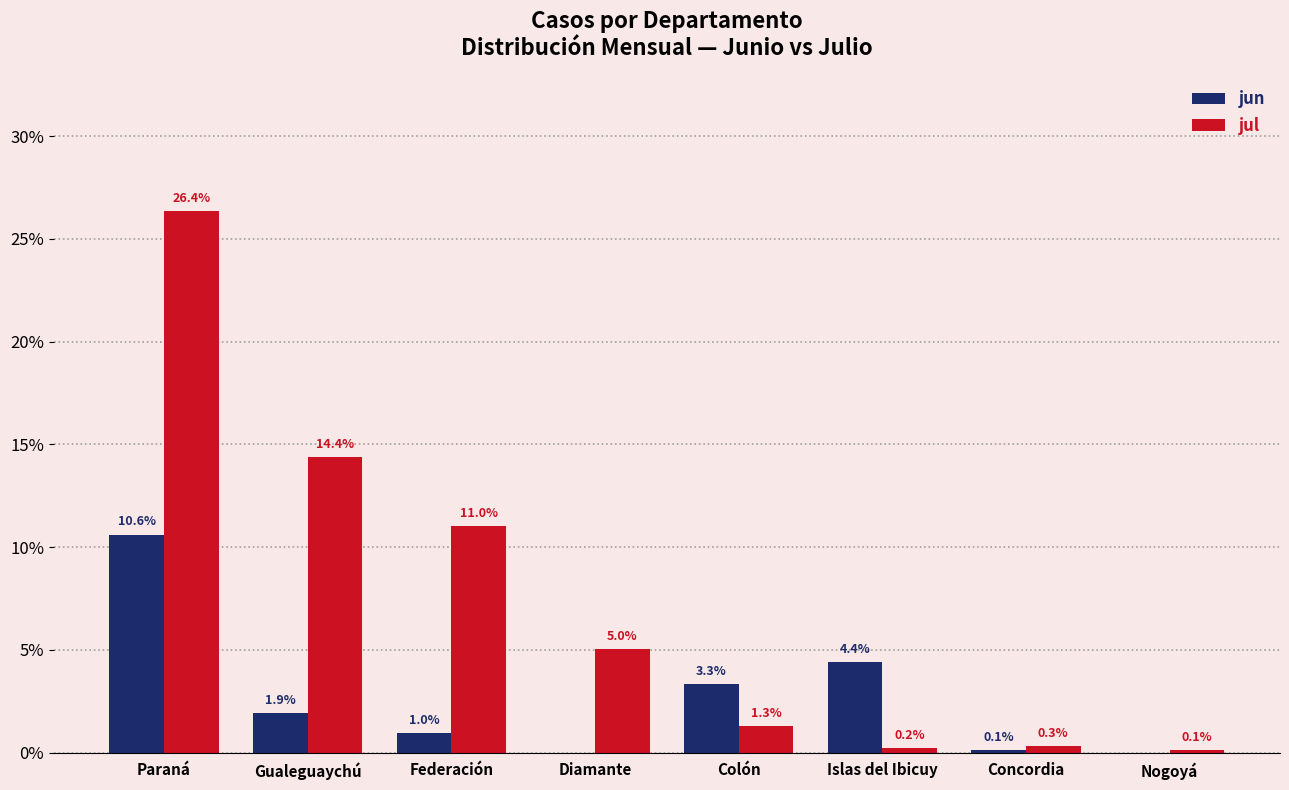

What is the highest value of the jul series?

26.4